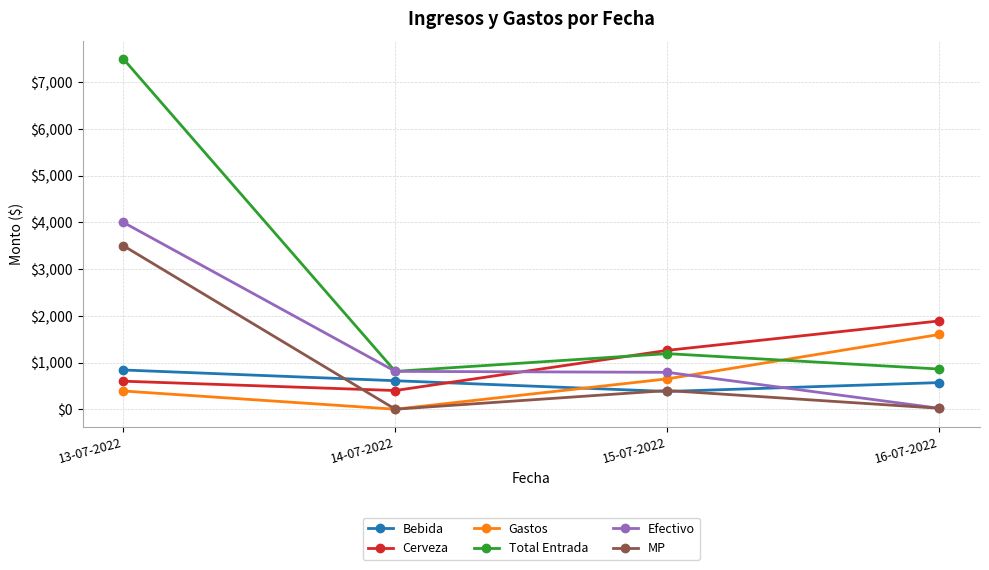

Which series changed the most between 14-07-2022 and 16-07-2022?

Gastos